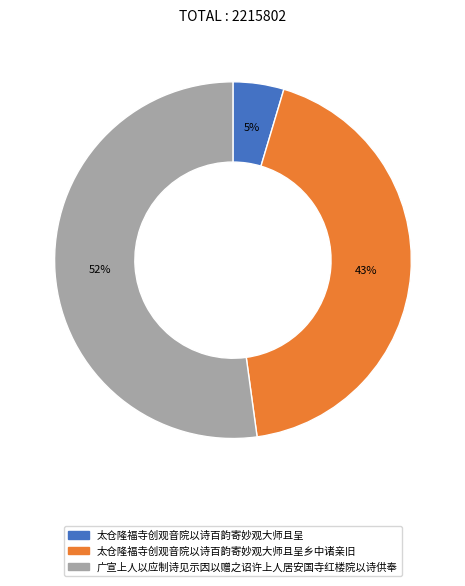

How many segments does this pie chart have?

3